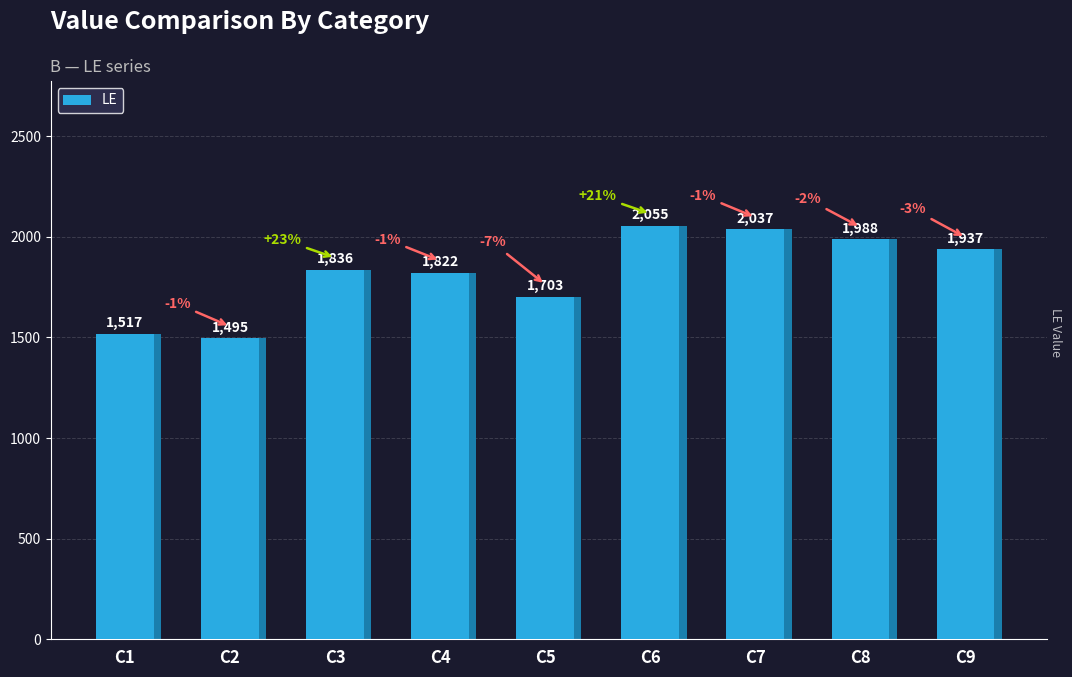

What is the sum of the values at C4 and C6?

3877